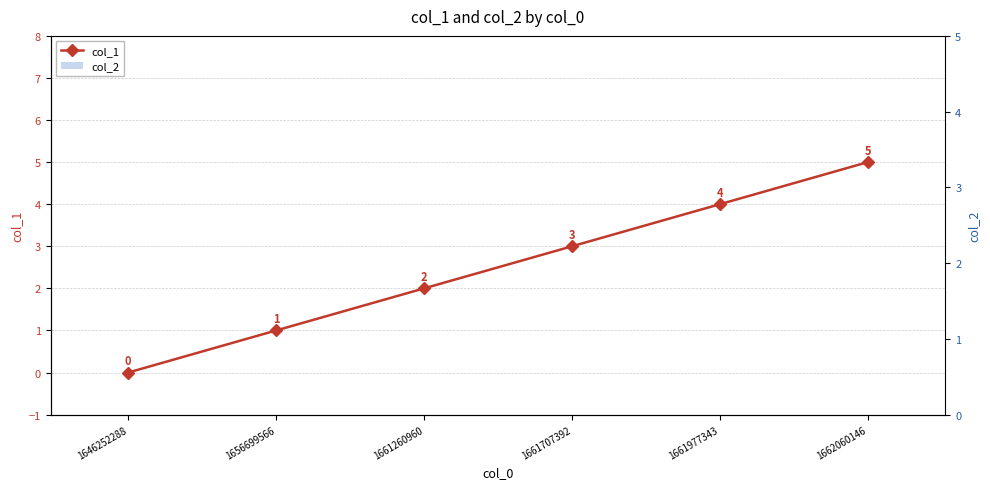

List the labels in order of col_1 value, smallest first.

1646252288, 1656699566, 1661260960, 1661707392, 1661977343, 1662060146